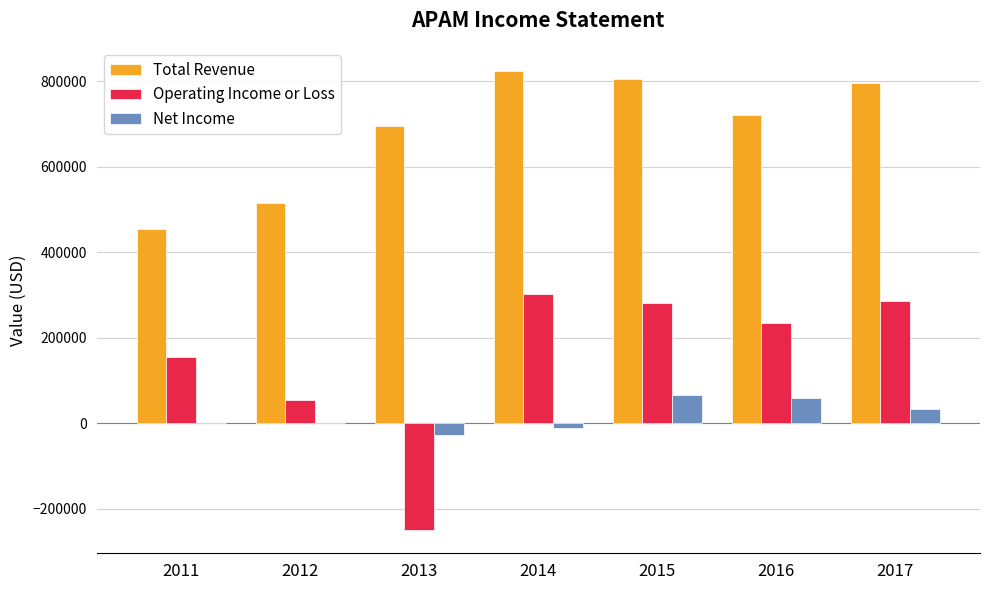

At which category is the sum across all series the highest?

2015